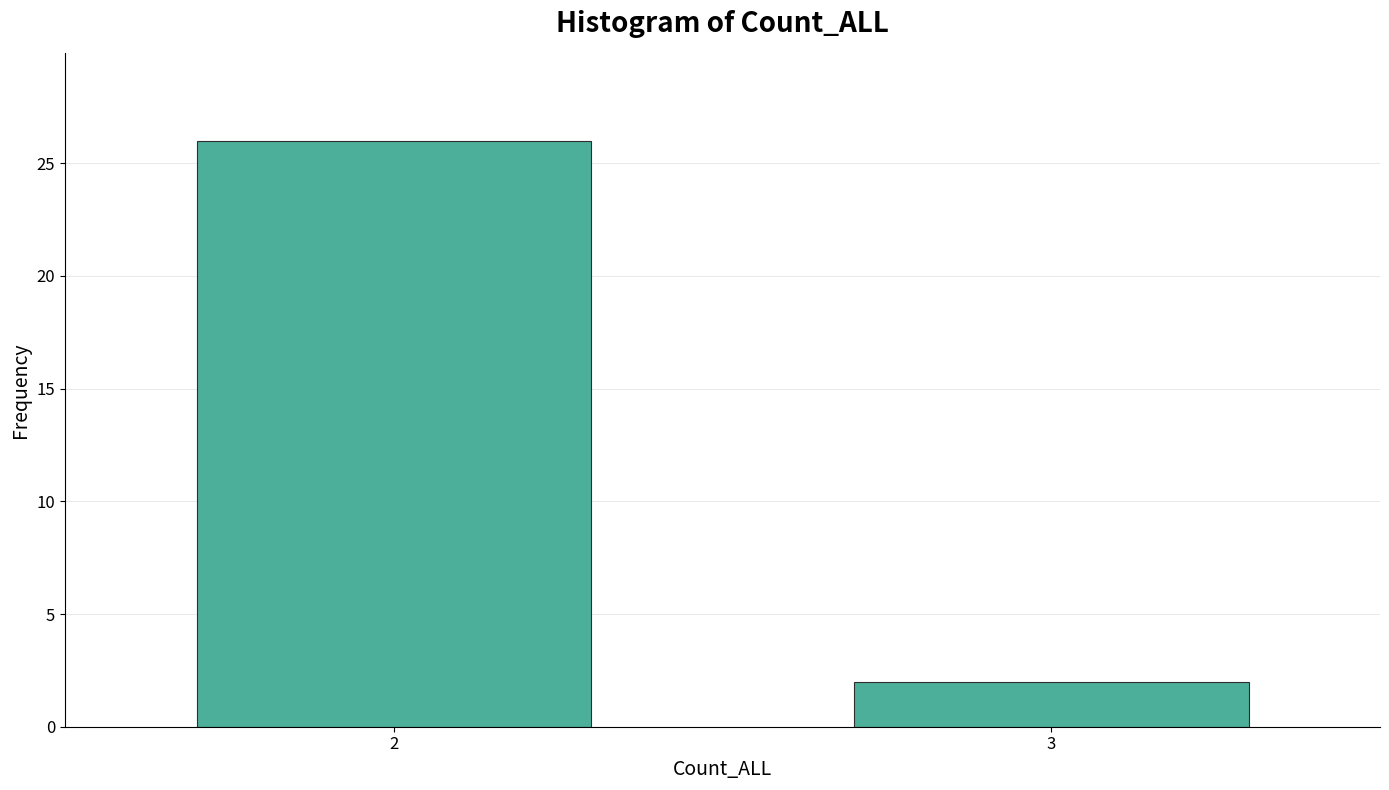

Reading left to right, list all the values displayed in this chart.

26	2